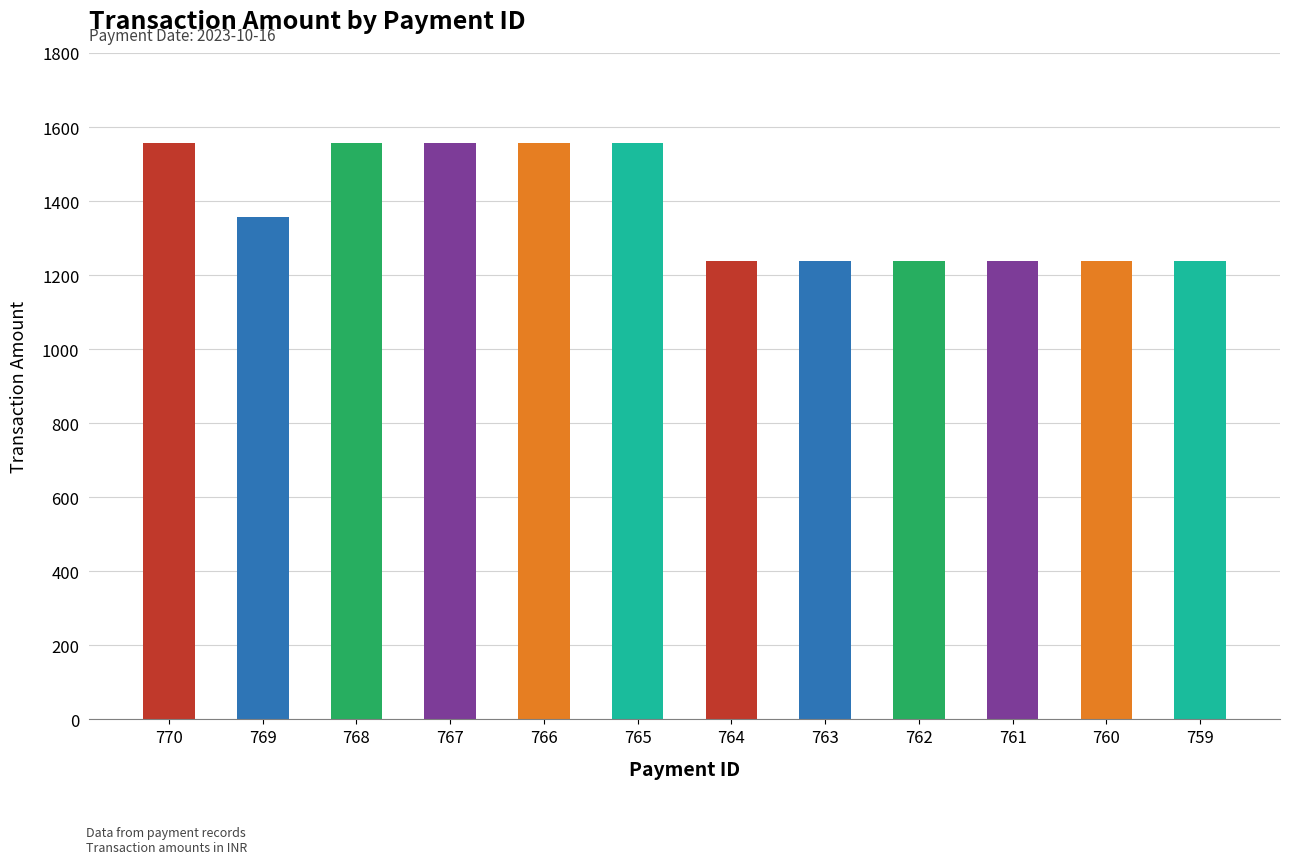

What is the change in value from 769 to 764?

-118